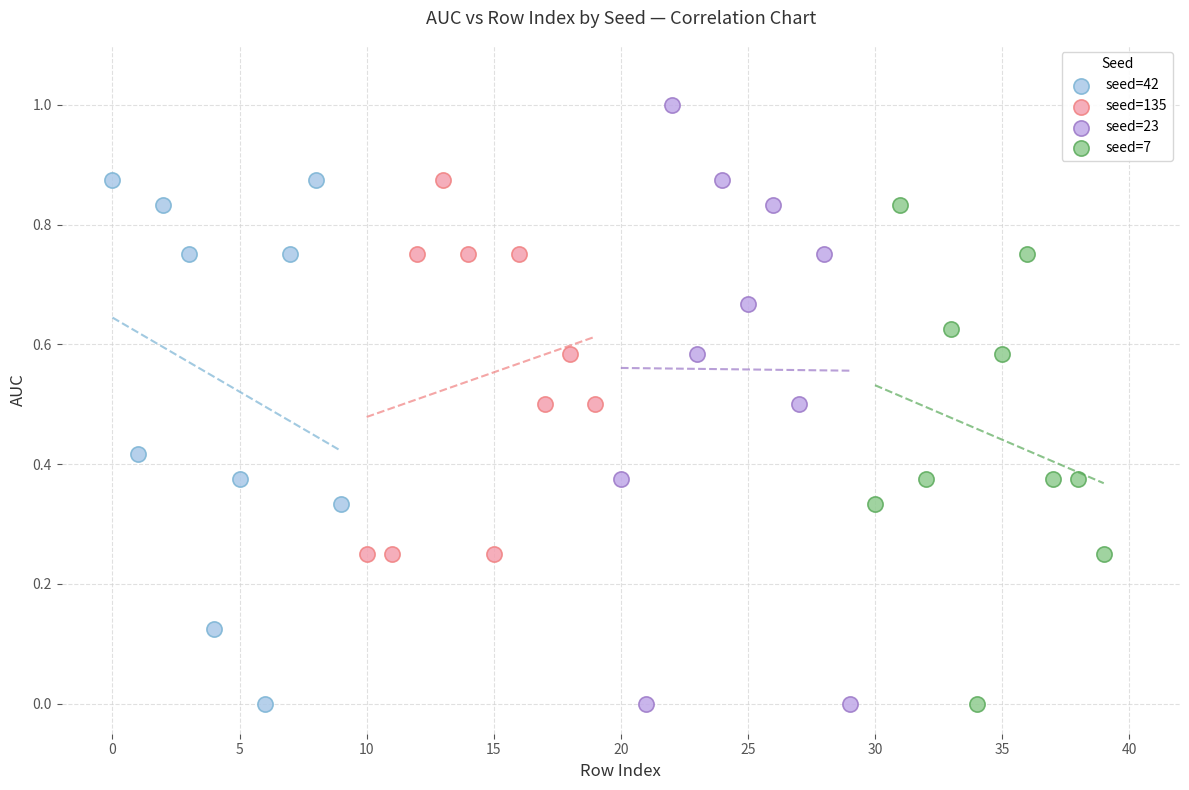

Which series reaches the maximum Y coordinate?

seed=23